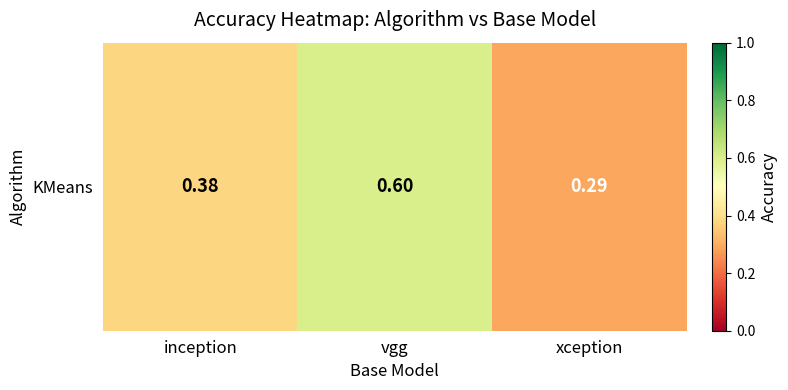

List the labels in order of value, largest first.

vgg, inception, xception